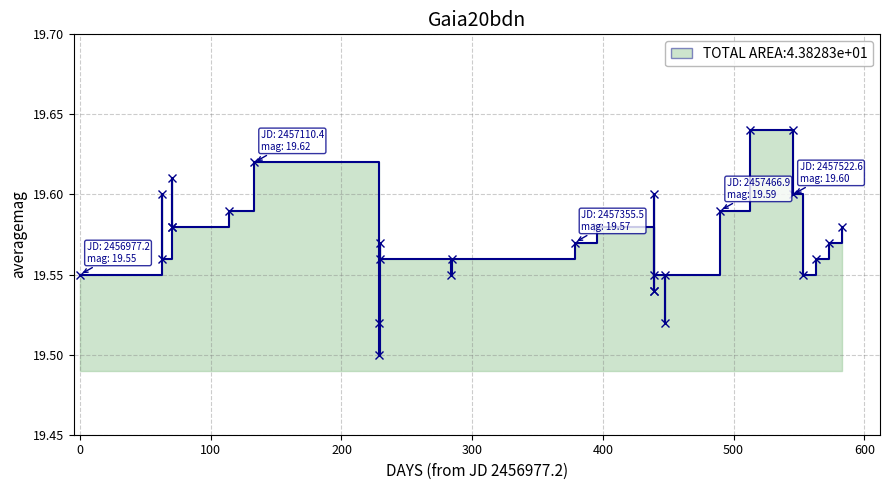

What is the greatest value displayed?

19.6